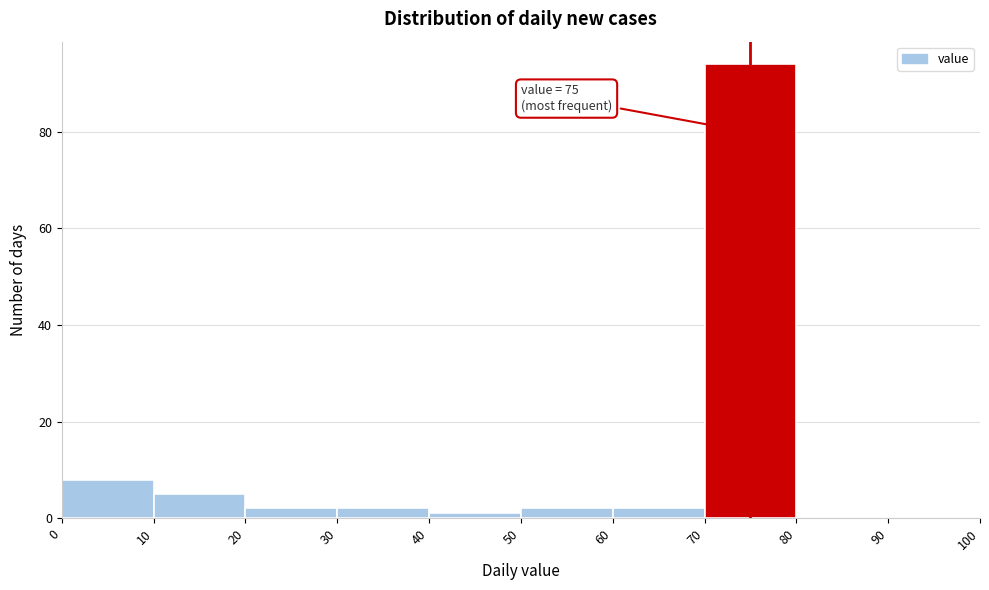

Which range on the x-axis has the tallest bar?

70 to 80